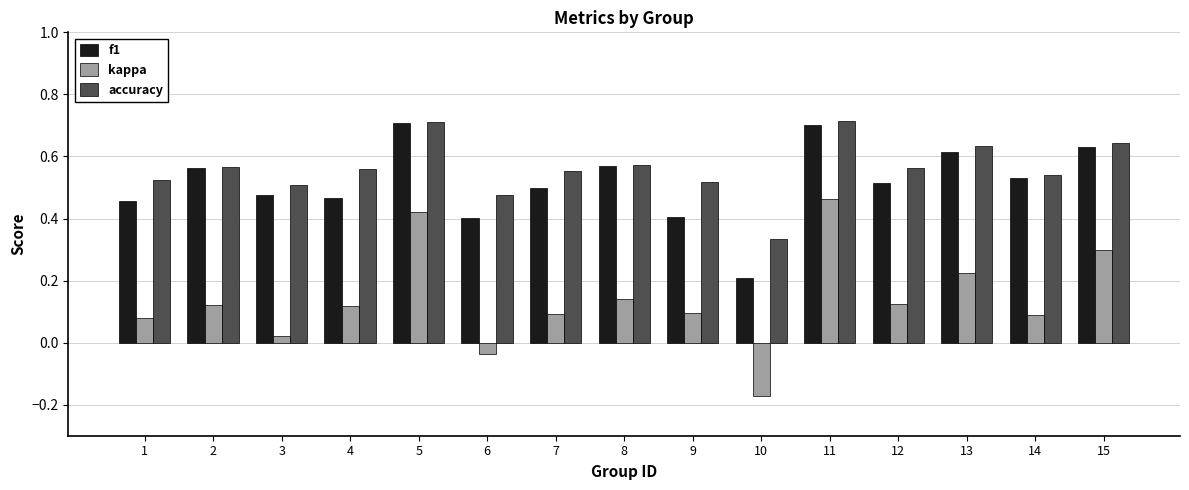

Between 12 and 13, which series saw the biggest shift?

kappa